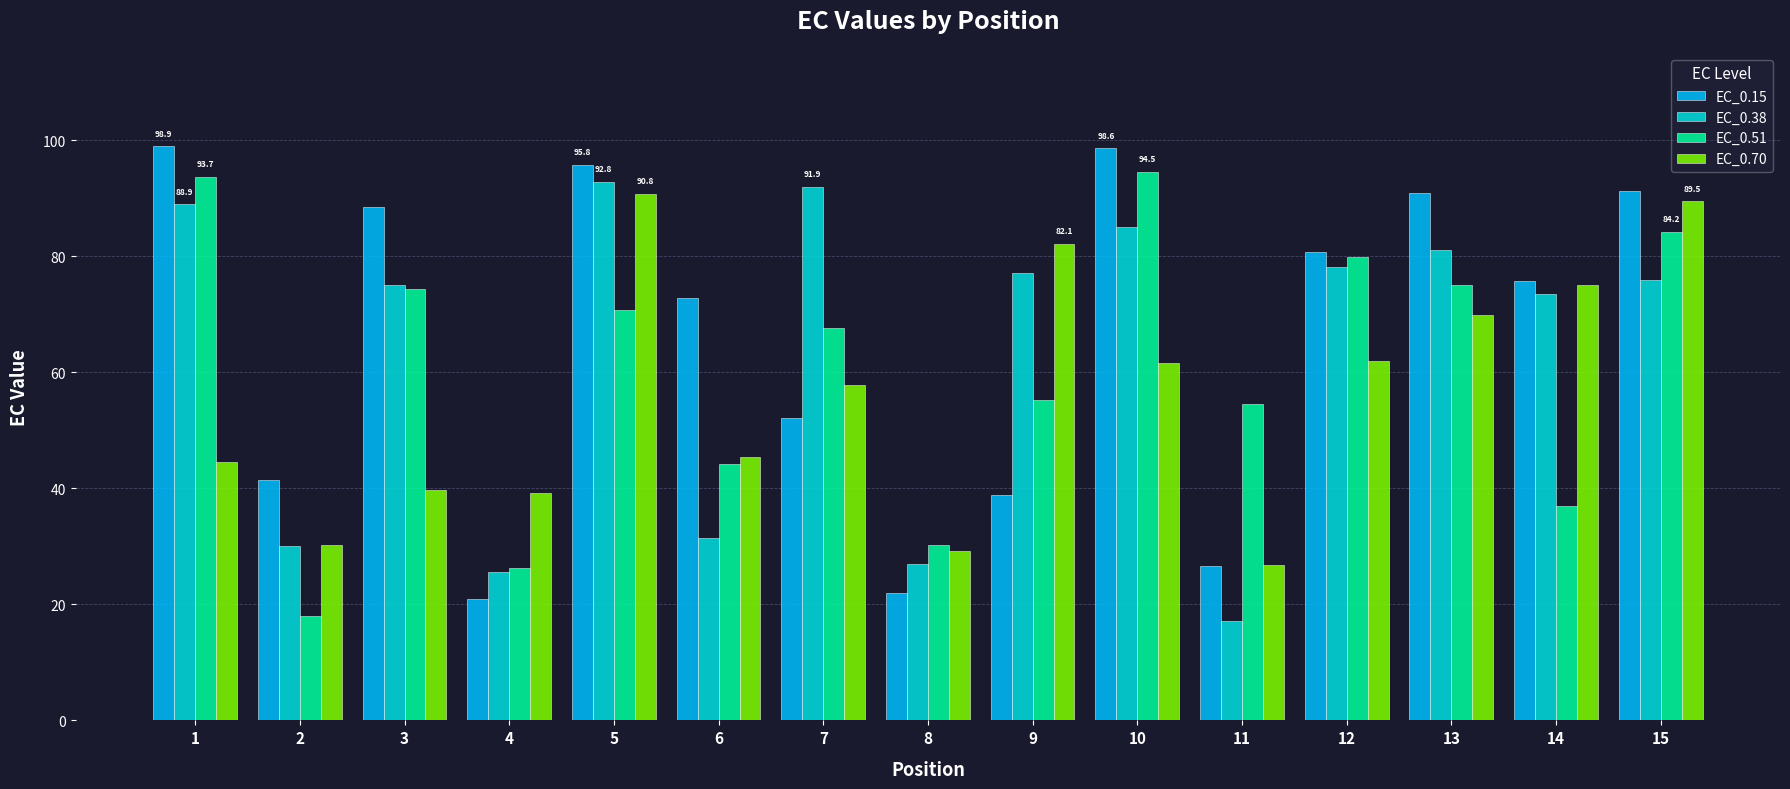

What is the greatest value displayed?

98.9